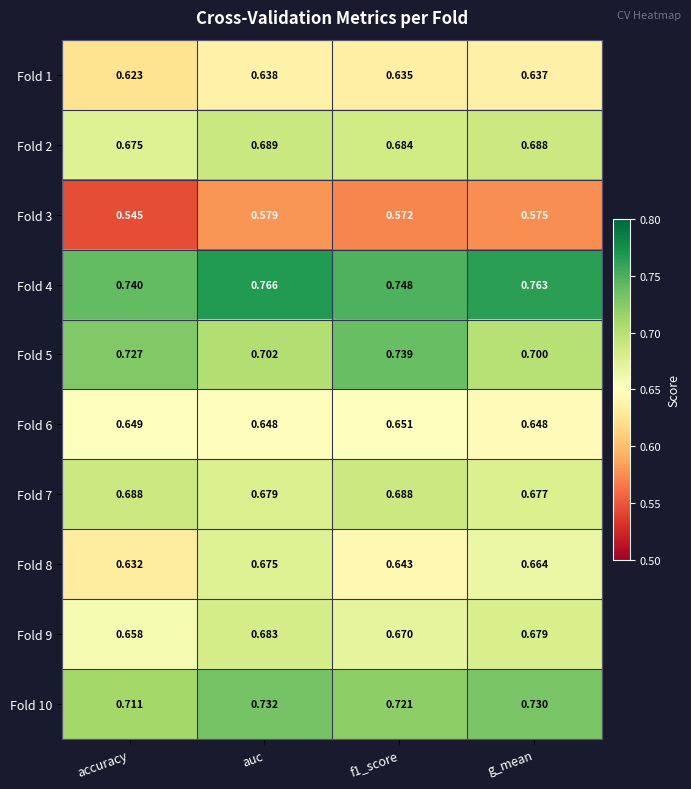

Is the value of Fold 4 at f1_score greater than the value of Fold 3 at f1_score?

Yes